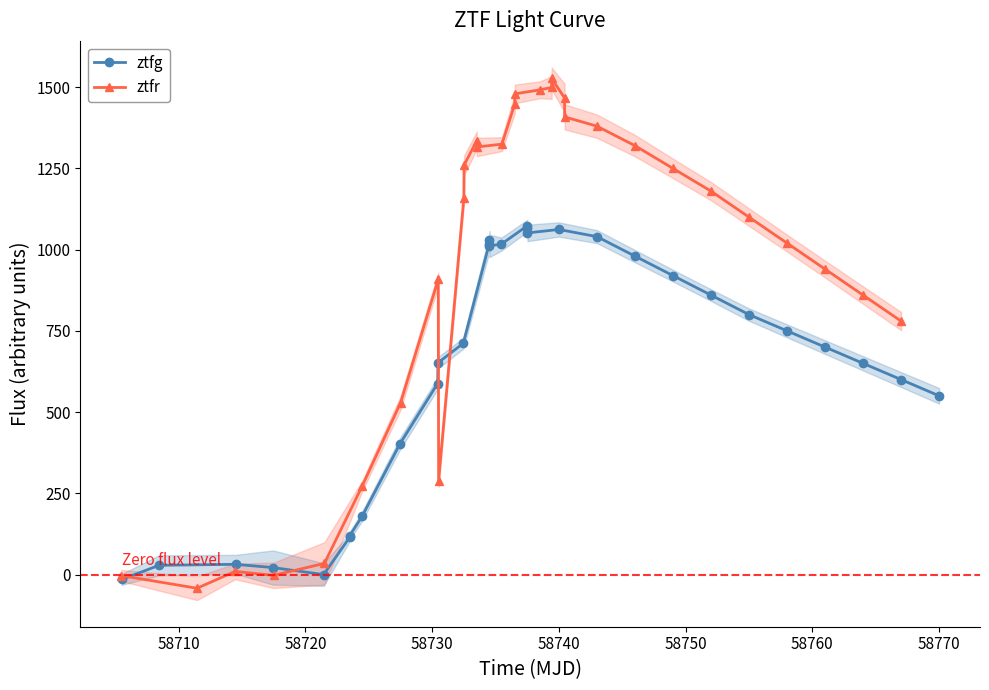

How many interior local peaks does the ztfg series have?

4